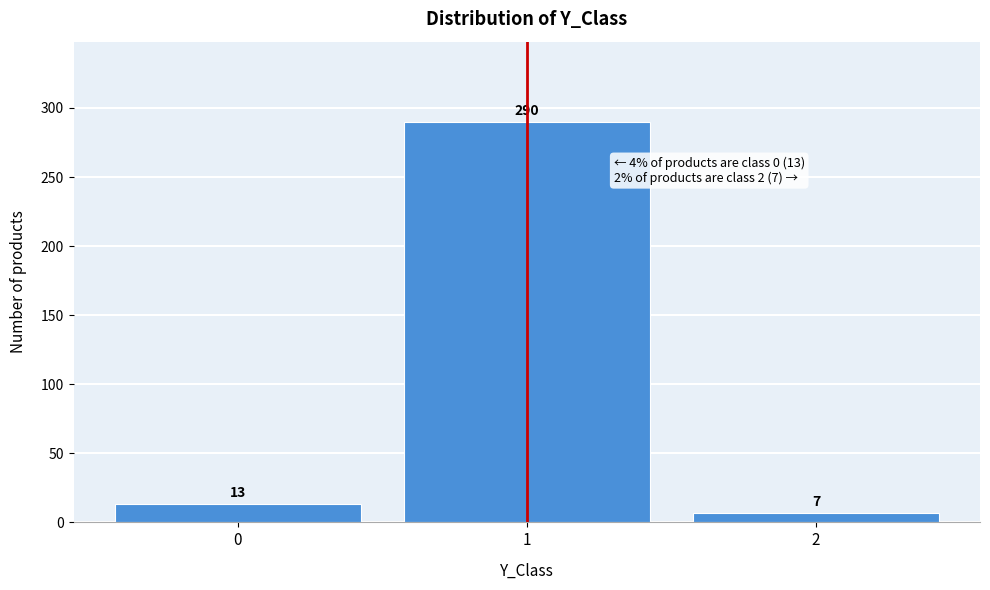

Reading right to left, extract all data points from this chart.

7	290	13